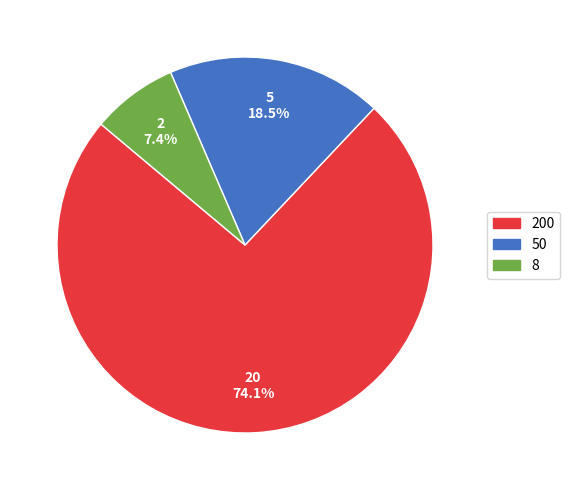

Which category accounts for the majority?

200